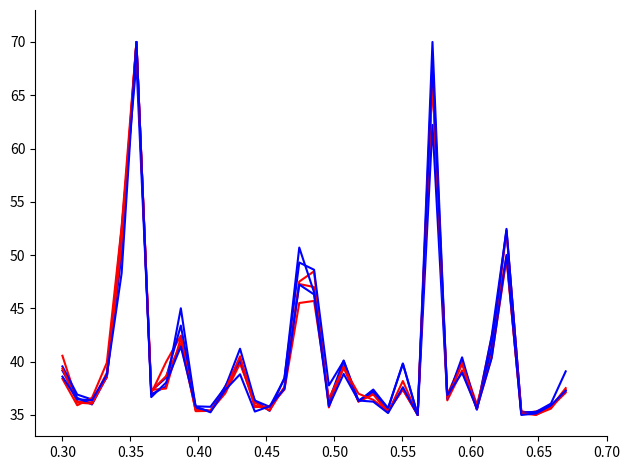

Does the chart display data point markers on the line(s)?

No